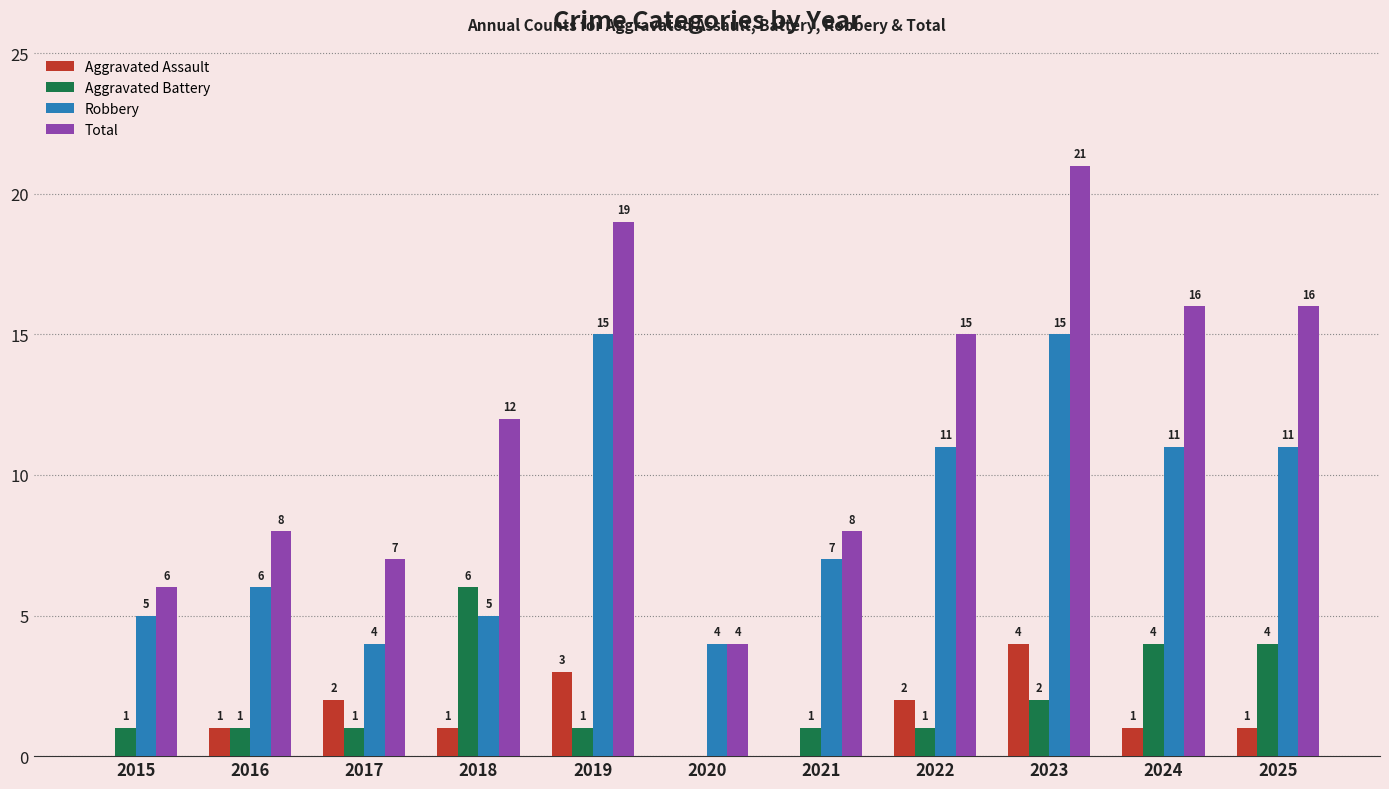

What is the highest value of the Total series?

21